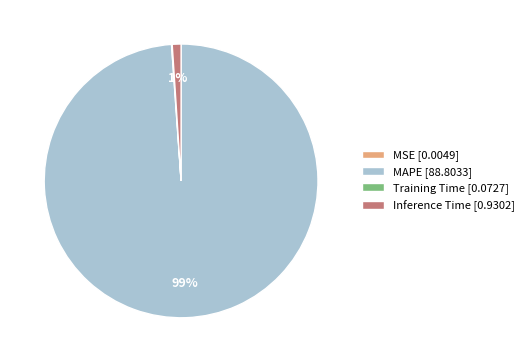

Which slice represents more than half of the pie?

MAPE